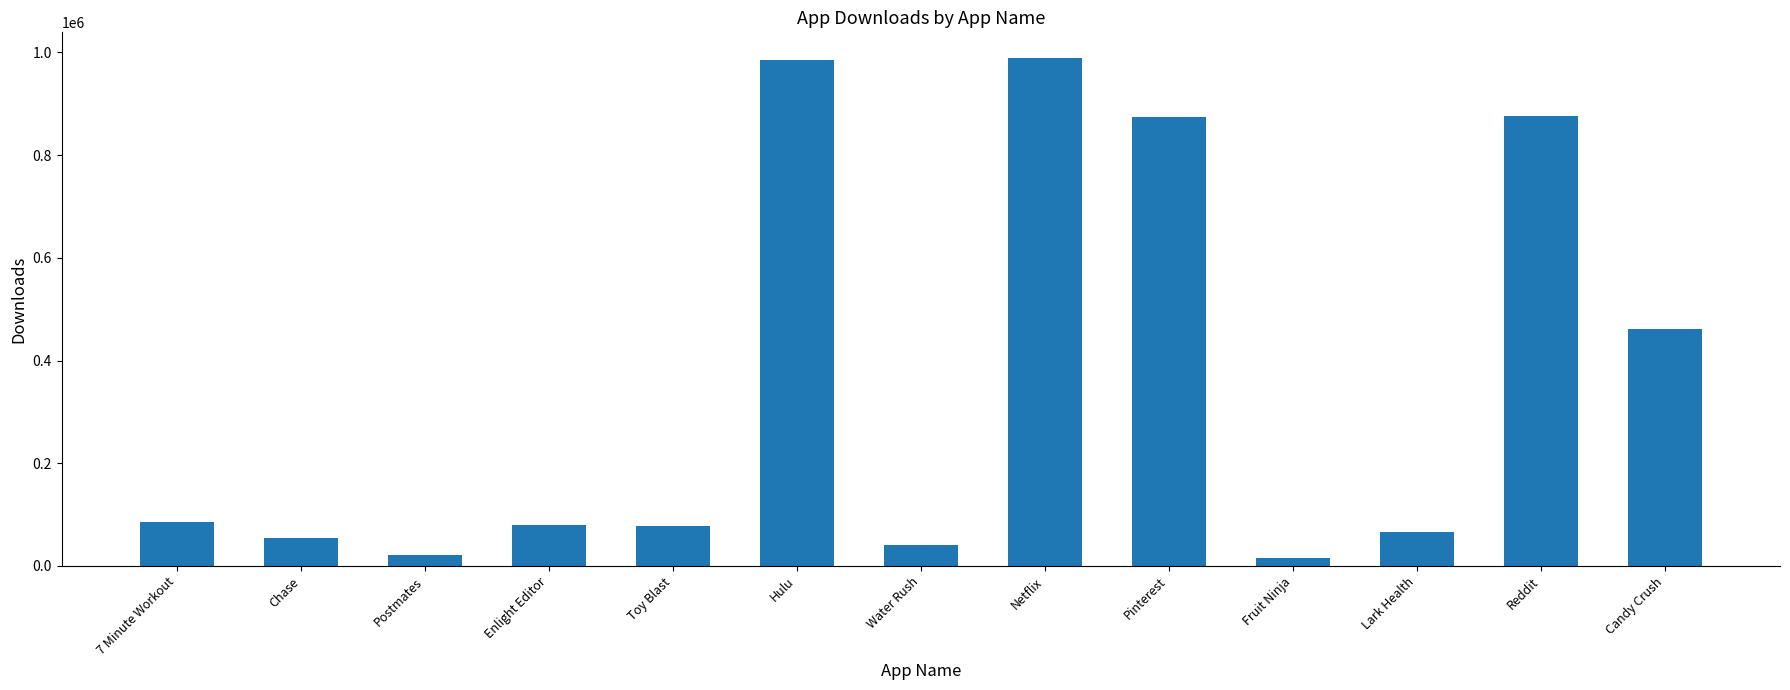

The value at 7 Minute Workout is 117950. True or false?

False